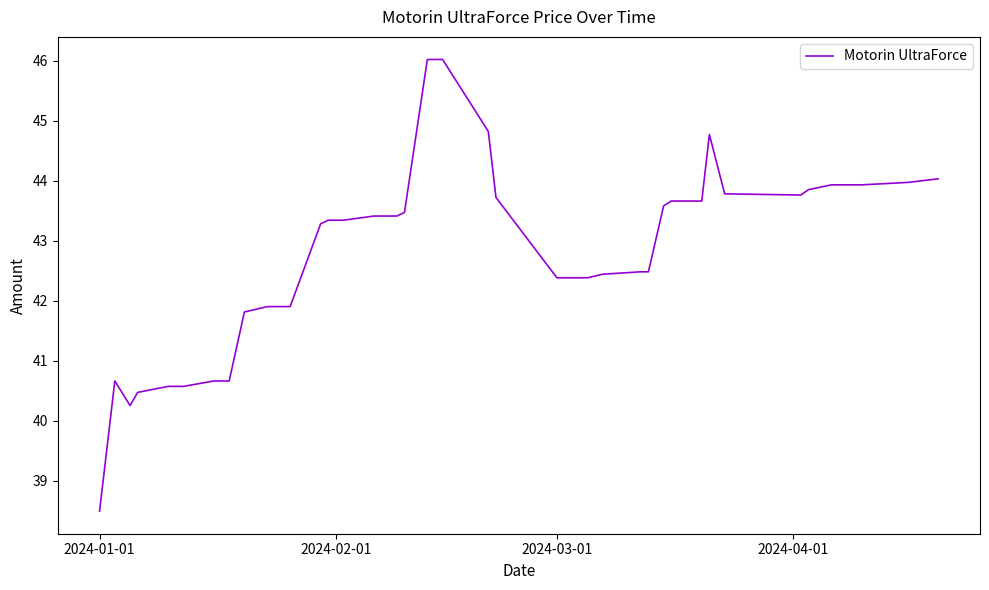

What is the difference between the second highest and minimum values?

7.5